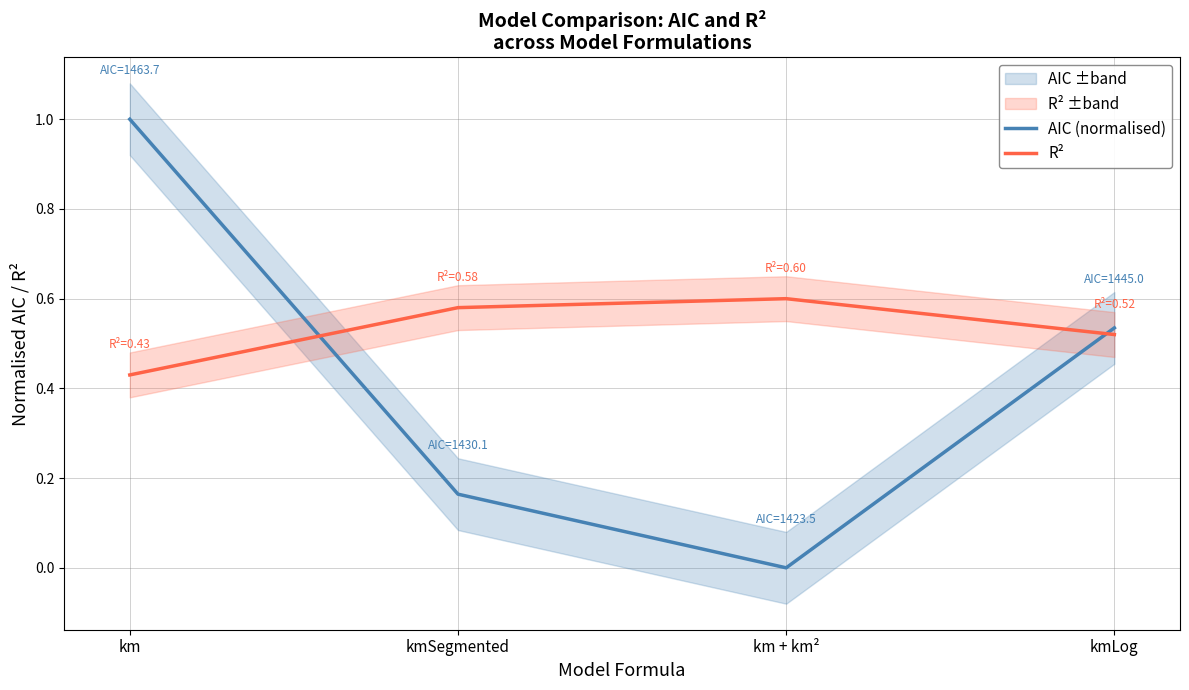

What is the lowest value of the R² series?

0.4